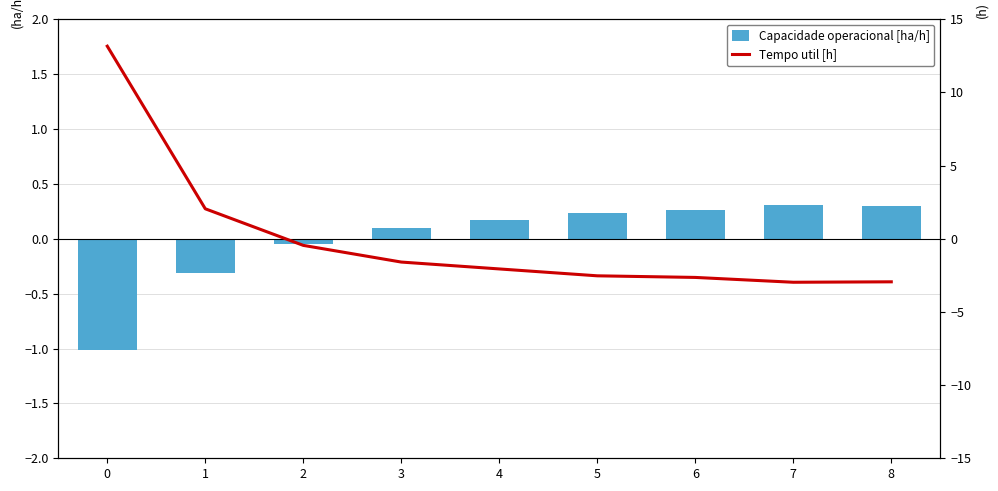

True or false: Tempo util [h] has a value of 8.1 at 0.

False